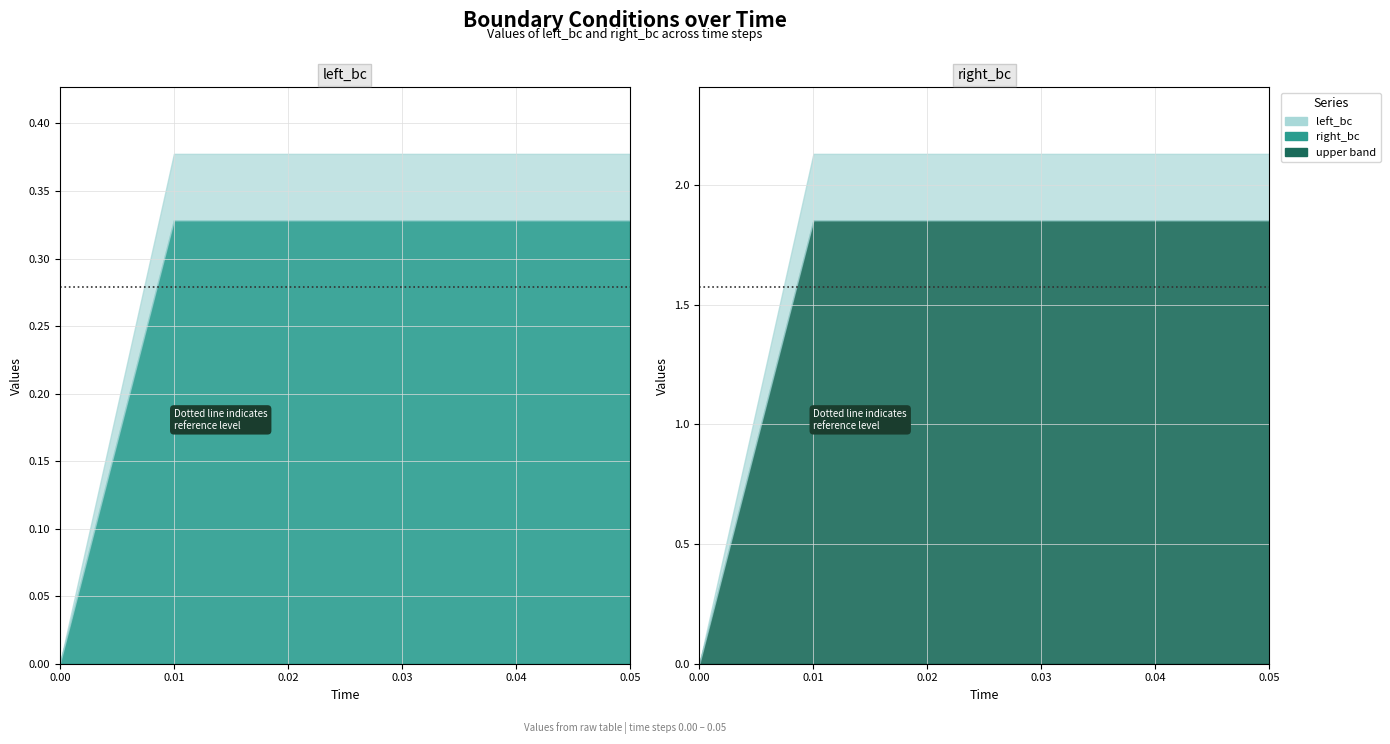

Count the left_bc values in the range 0 to 1.

6